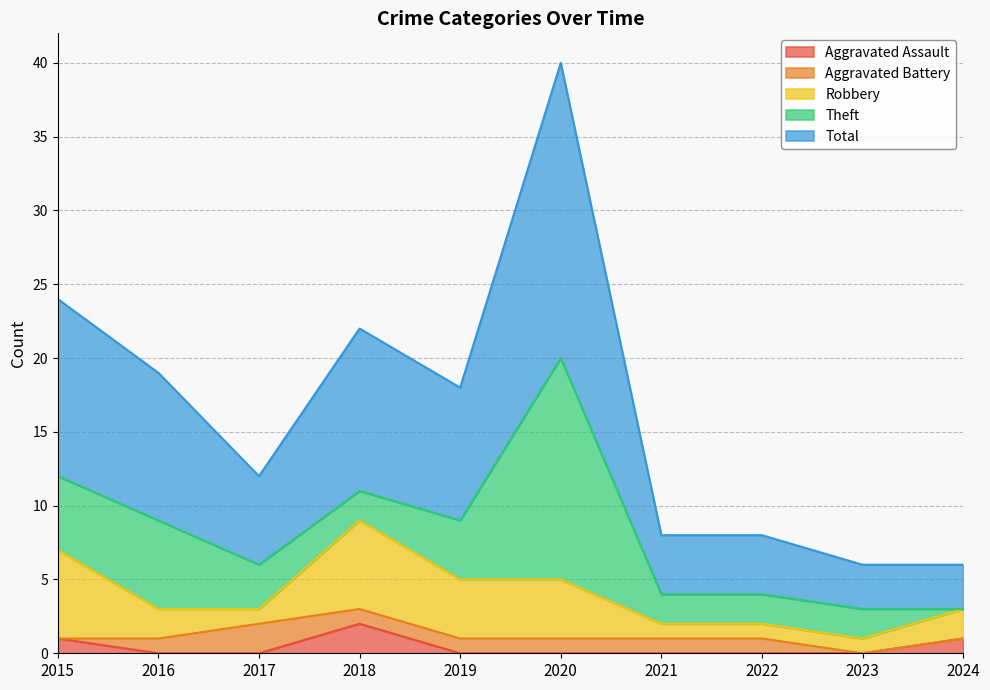

Where do Aggravated Assault and Aggravated Battery first cross each other?

2015 and 2016